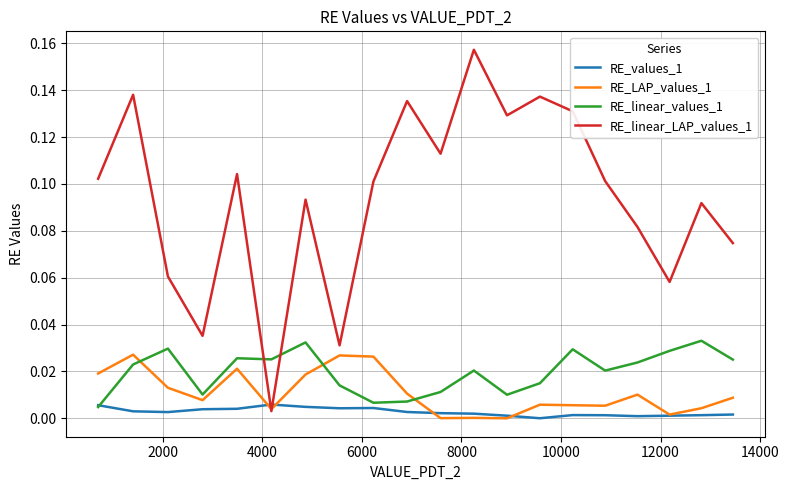

Which series has the largest total across all categories?

RE_linear_LAP_values_1